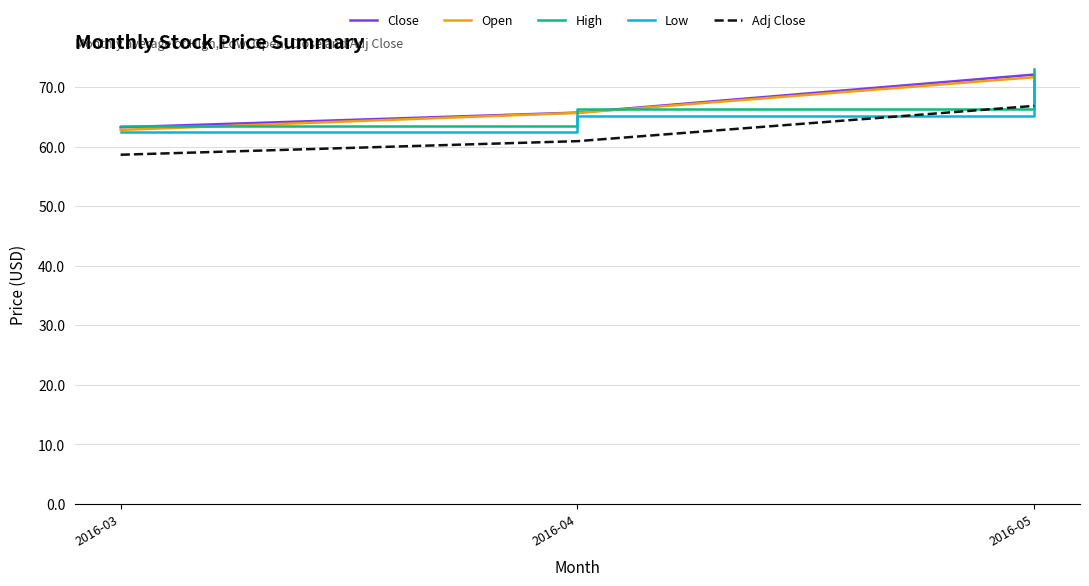

At how many categories does at least one series exceed 67?

1